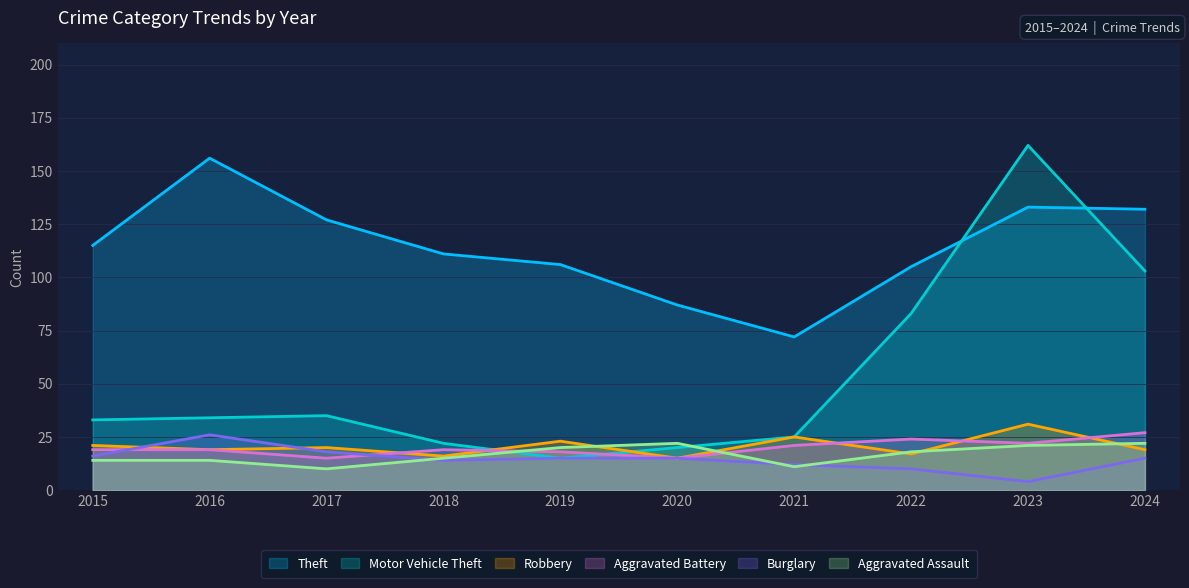

At which category is the sum across all series the highest?

2023